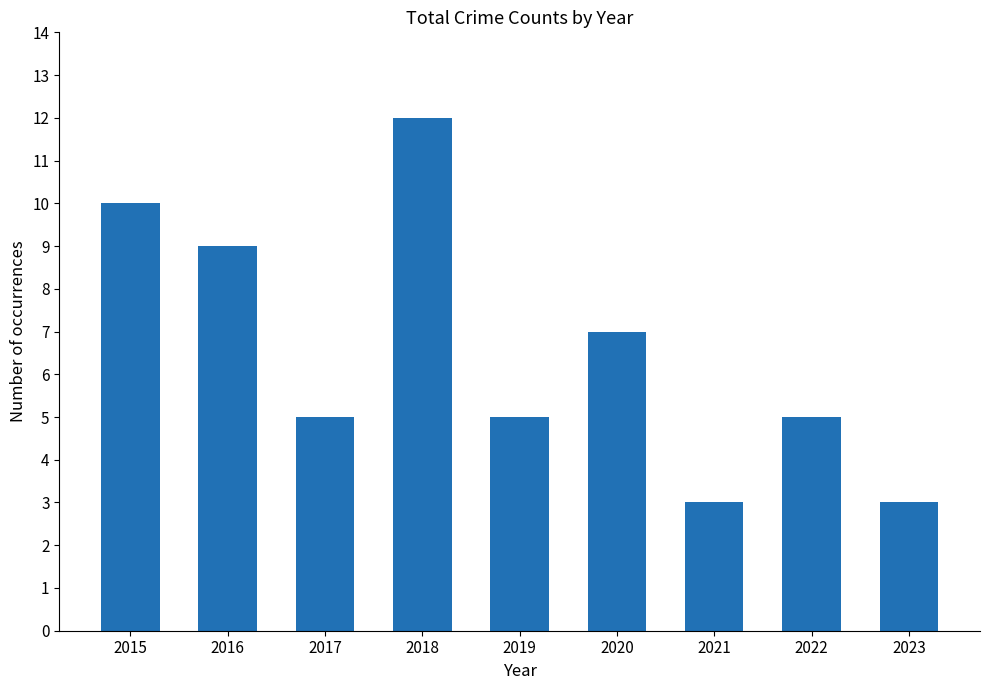

At which category does the chart reach its peak across all series?

2018